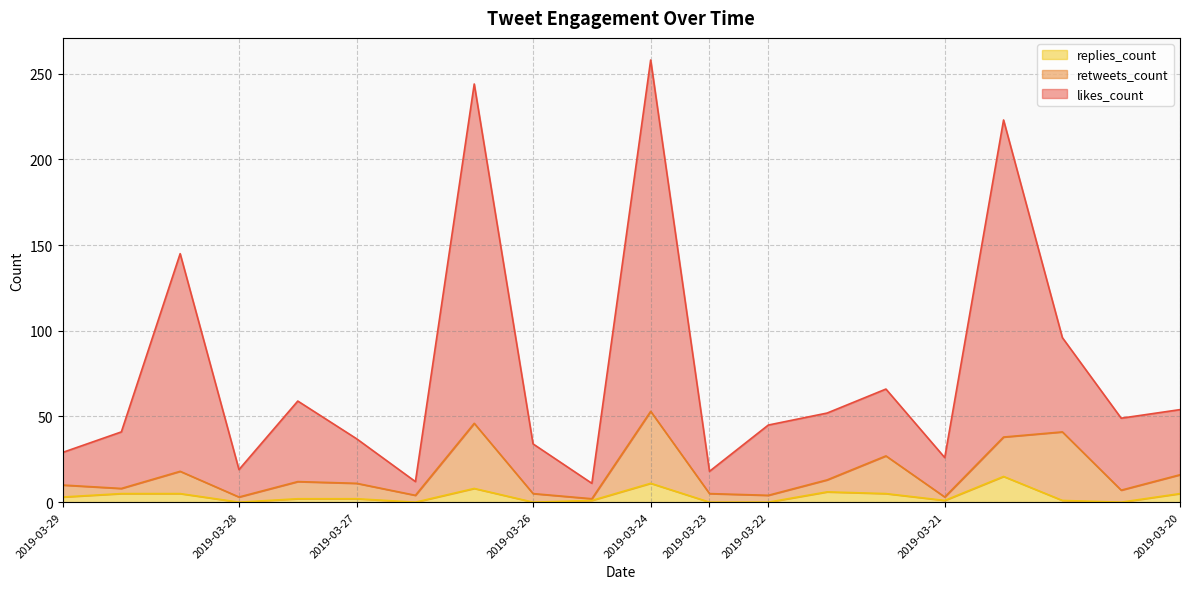

At which label does likes_count reach its peak?

2019-03-24